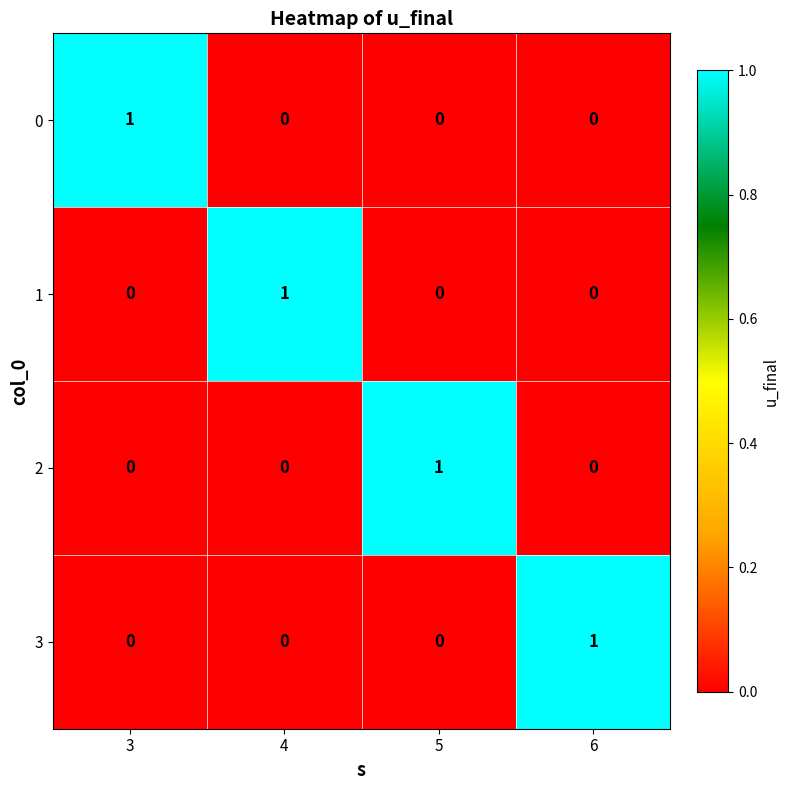

At how many categories does at least one series exceed 0?

4